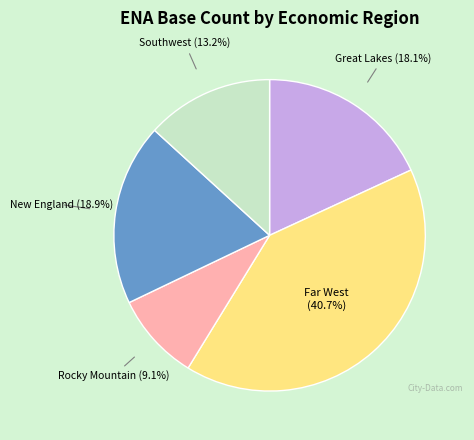

Is there any slice that represents more than half of the pie?

No